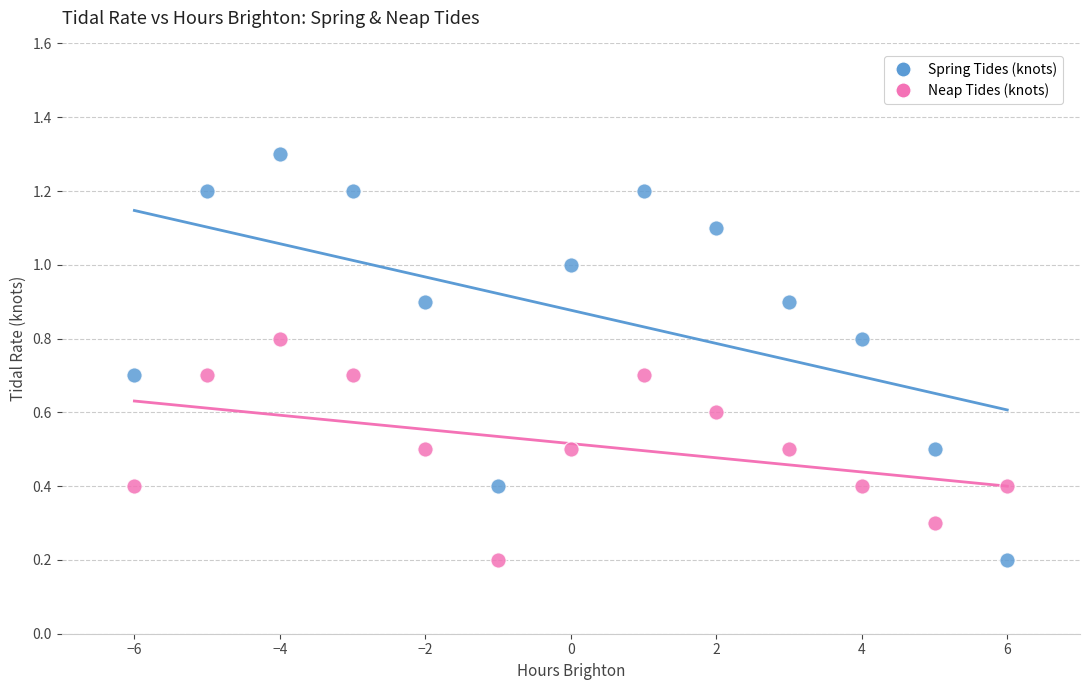

Across all data points, what is the range of Y values (max minus min)?

1.1